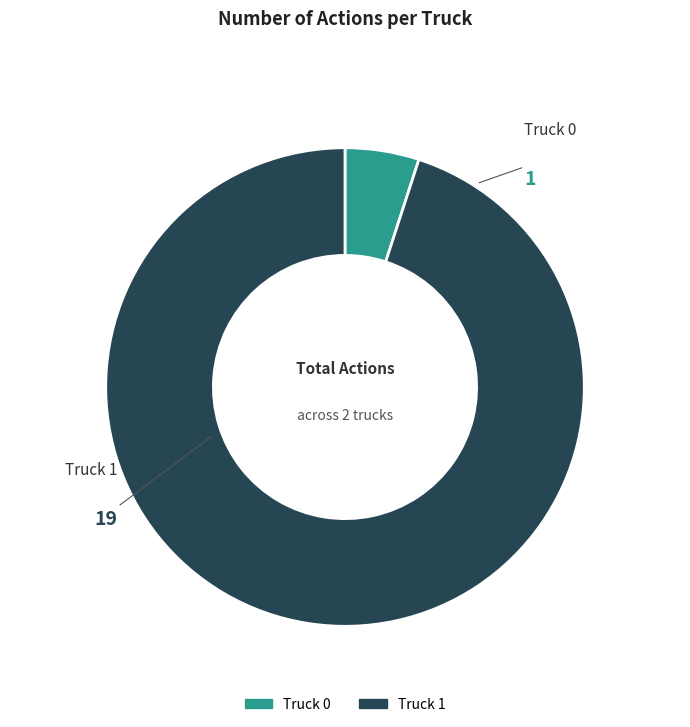

Is it true that Truck 1 is 95% of the pie?

True